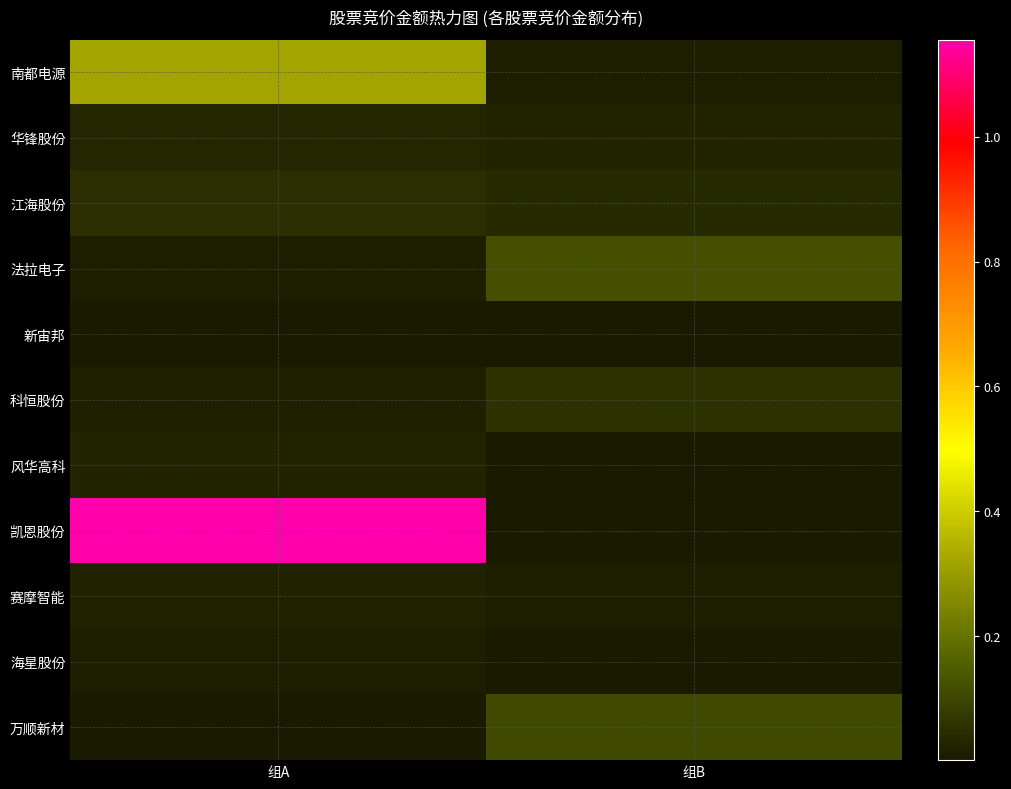

Reading left to right, extract all data points from this chart.

南都电源: 组A=3211368	组B=108345
华锋股份: 组A=327520	组B=285915
江海股份: 组A=510365	组B=401636
法拉电子: 组A=135111	组B=1205988
新宙邦: 组A=40755	组B=46048
科恒股份: 组A=172020	组B=572448
风华高科: 组A=248941	组B=40888
凯恩股份: 组A=11551331	组B=28548
赛摩智能: 组A=214200	组B=148894
海星股份: 组A=150408	组B=56088
万顺新材: 组A=17656	组B=1067613